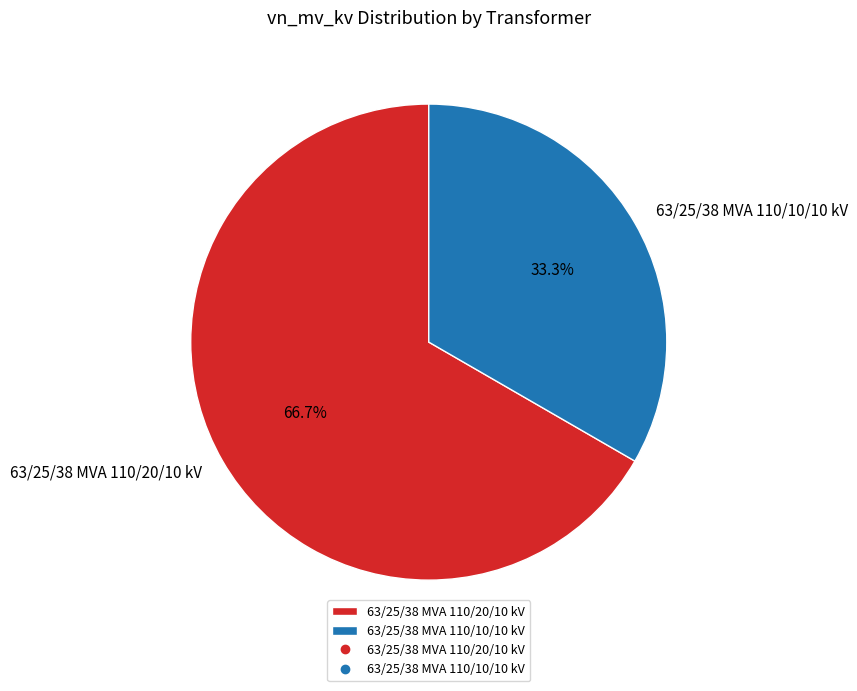

Count the number of slices in the pie.

2